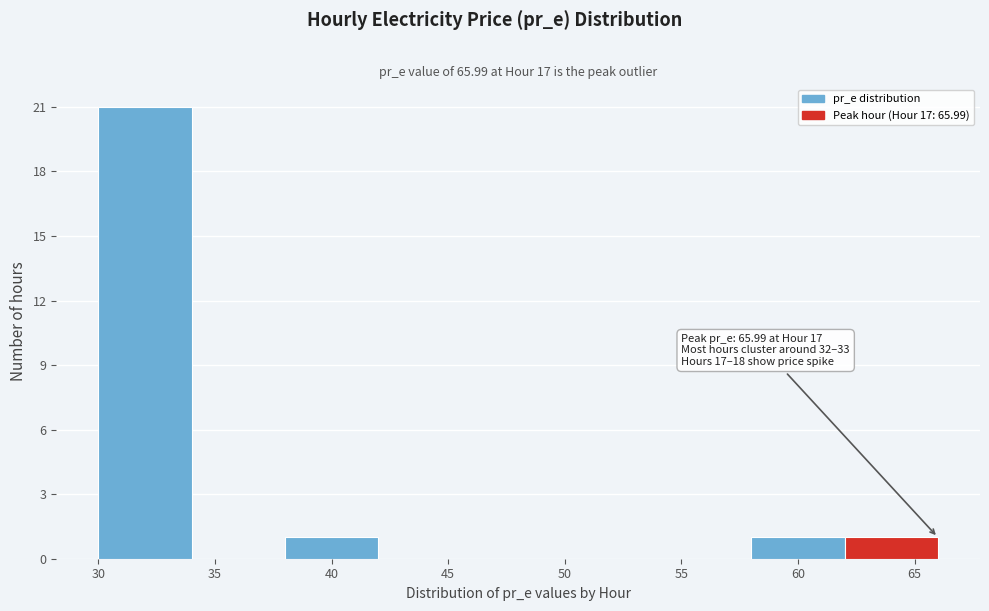

Which range on the x-axis has the tallest bar?

30 to 34